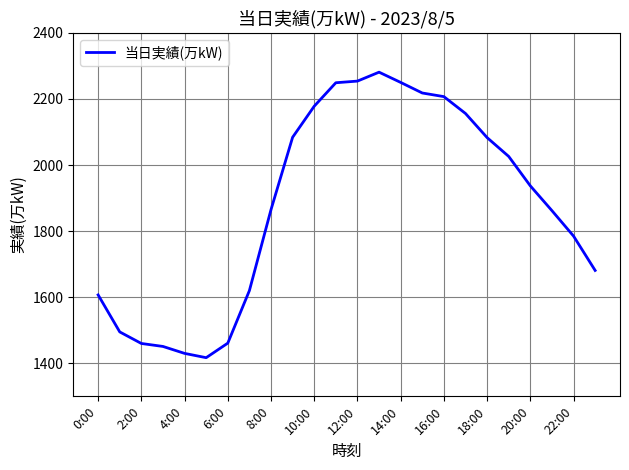

What is the maximum value shown in the chart?

2281